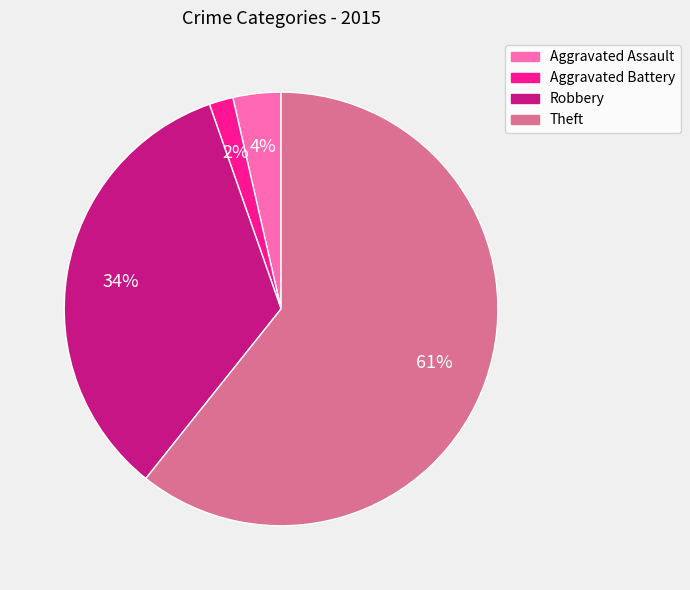

Is it true that Aggravated Assault is 4% of the pie?

True